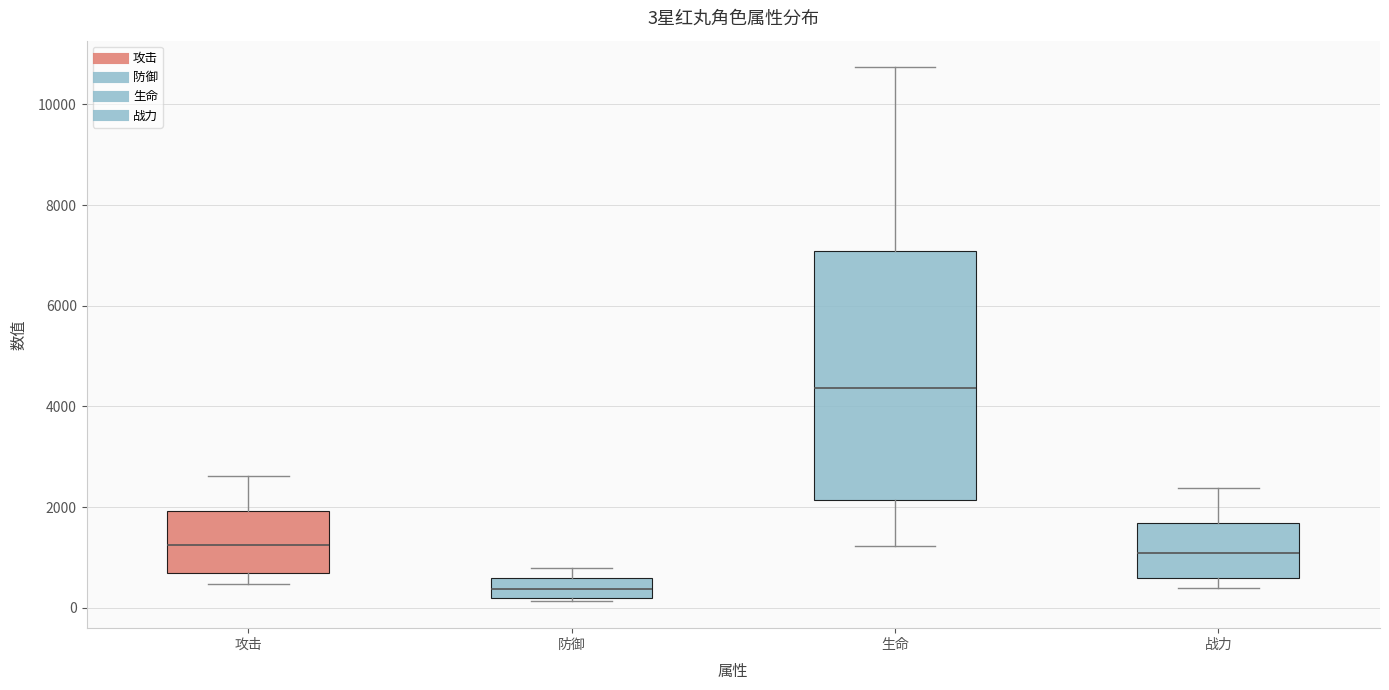

Which box is the tallest, from its lower edge to its upper edge?

生命